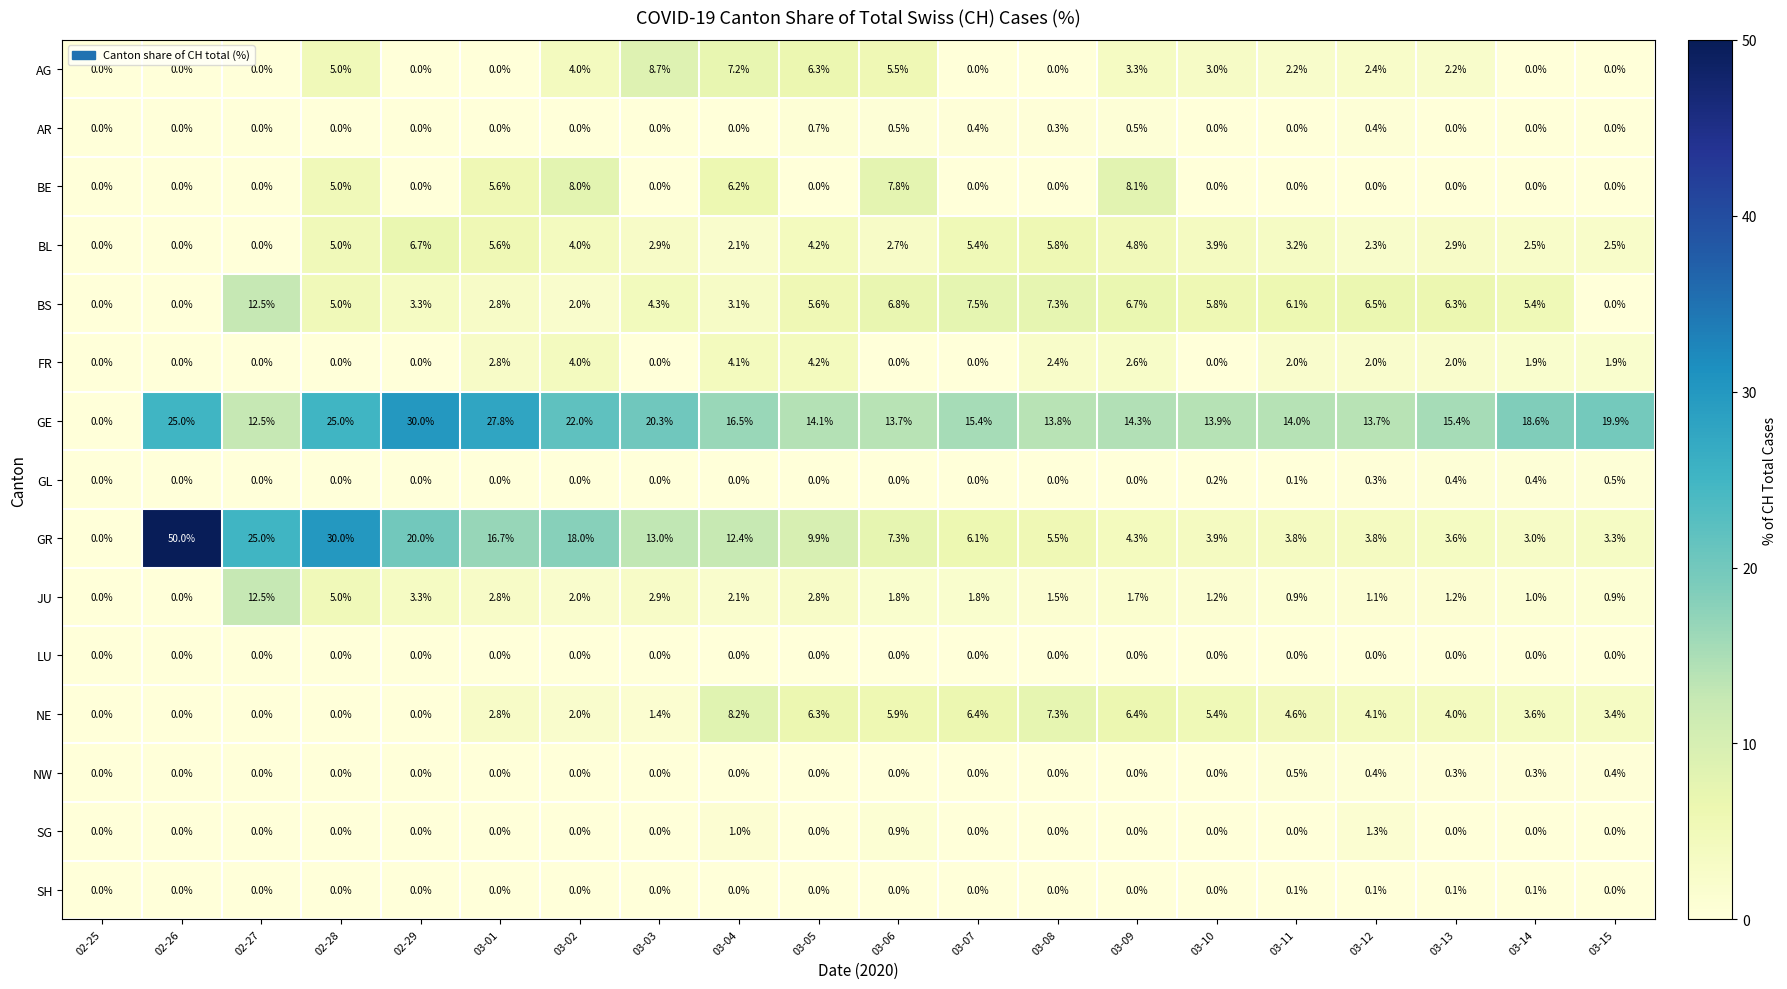

Count the number of categories in the chart.

20